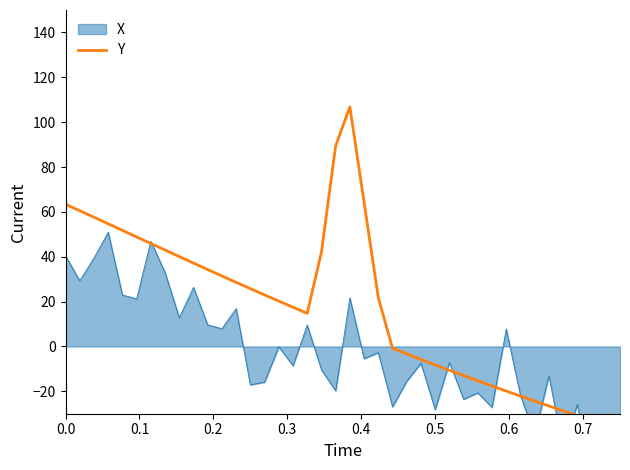

Is it true that the value at 31 is -9.6?

False